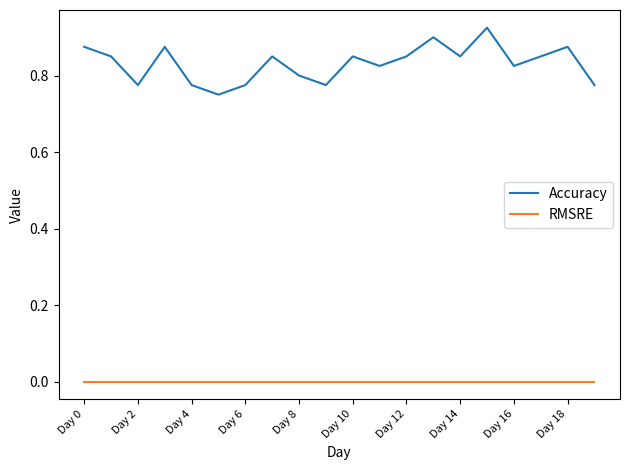

Which series has the largest total across all categories?

Accuracy